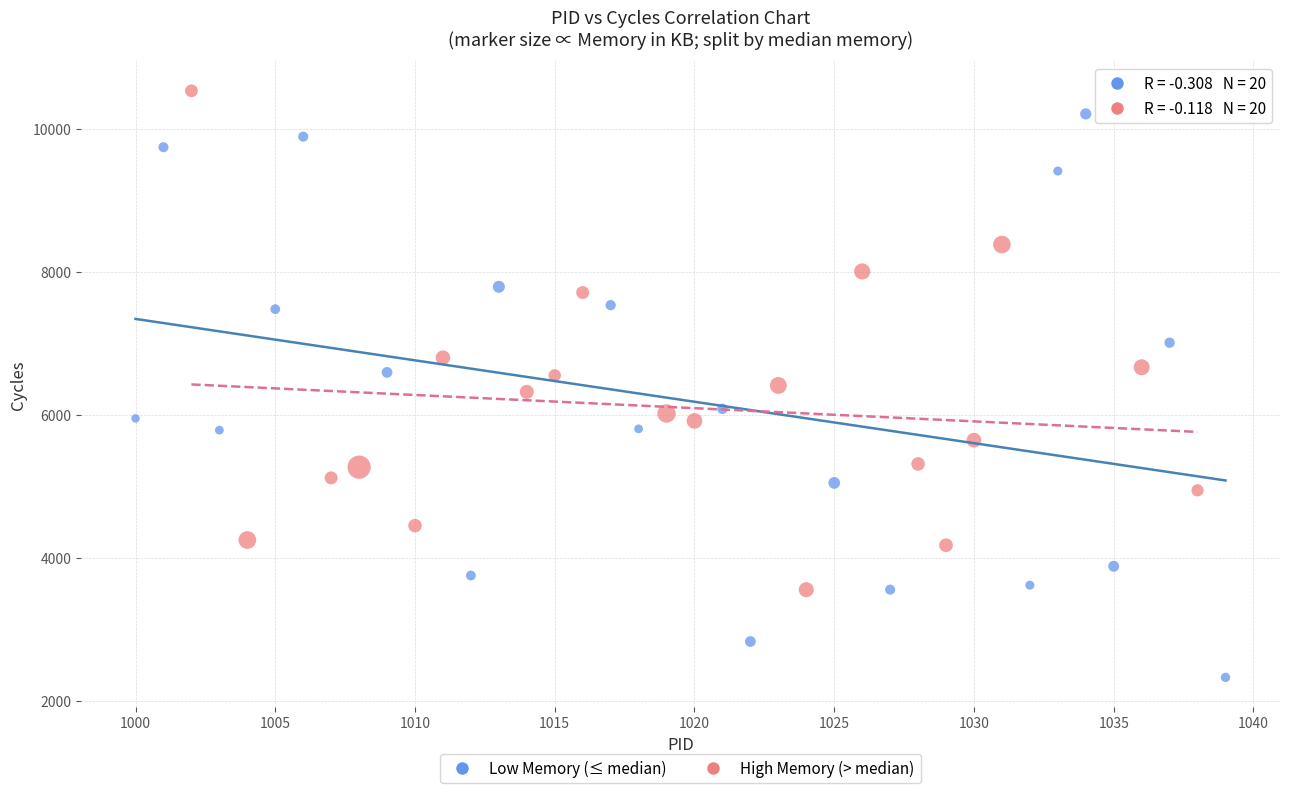

What are all the series names shown in the legend?

Low Memory (≤ median), High Memory (> median)